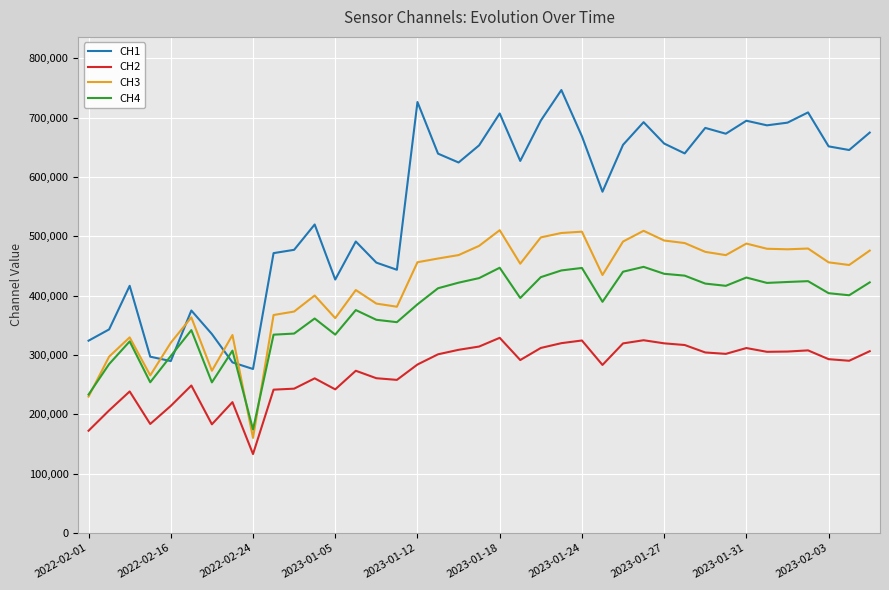

Which series has the largest range (max minus min)?

CH1